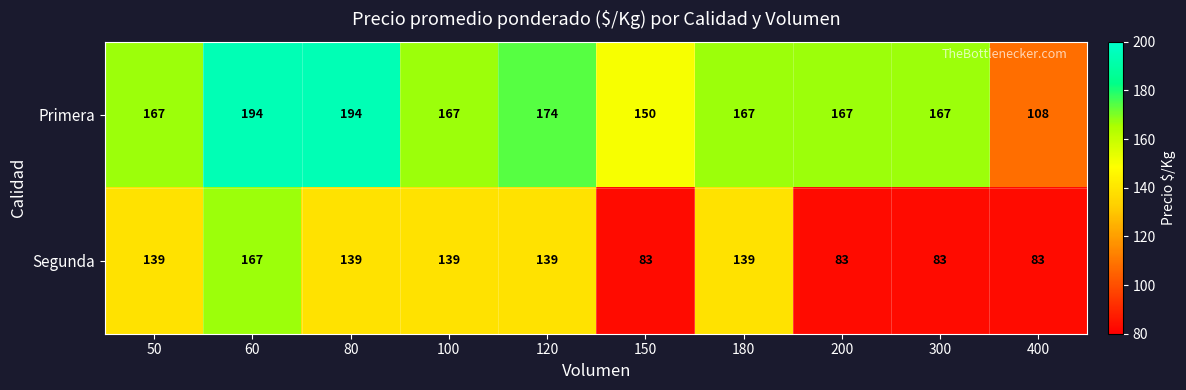

What is the difference between the Primera values at 200 and 400?

59